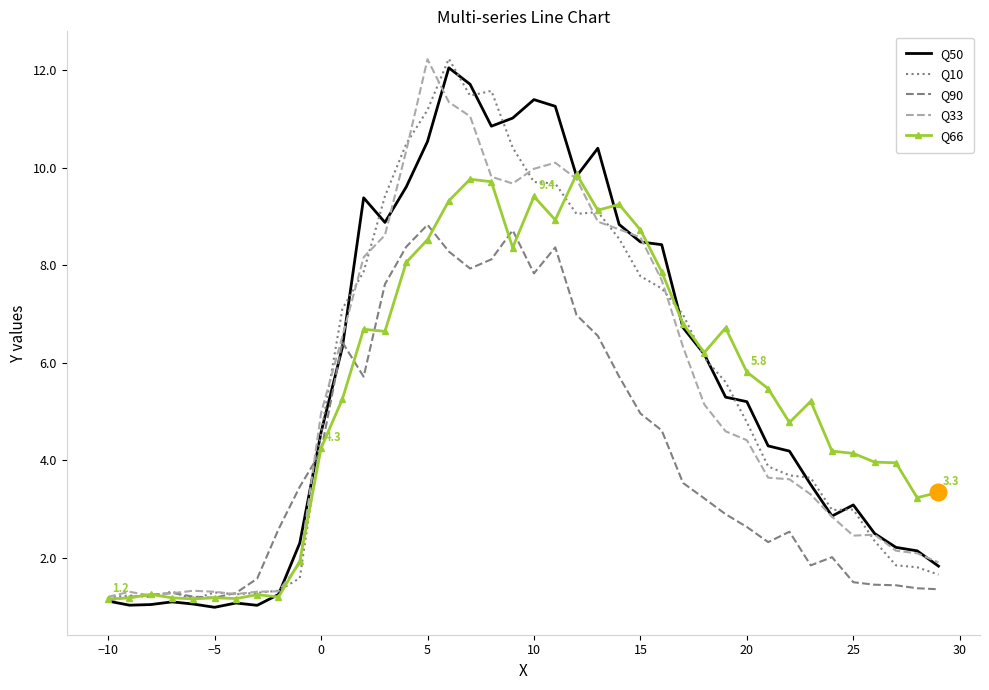

Count the number of data series in this chart.

5